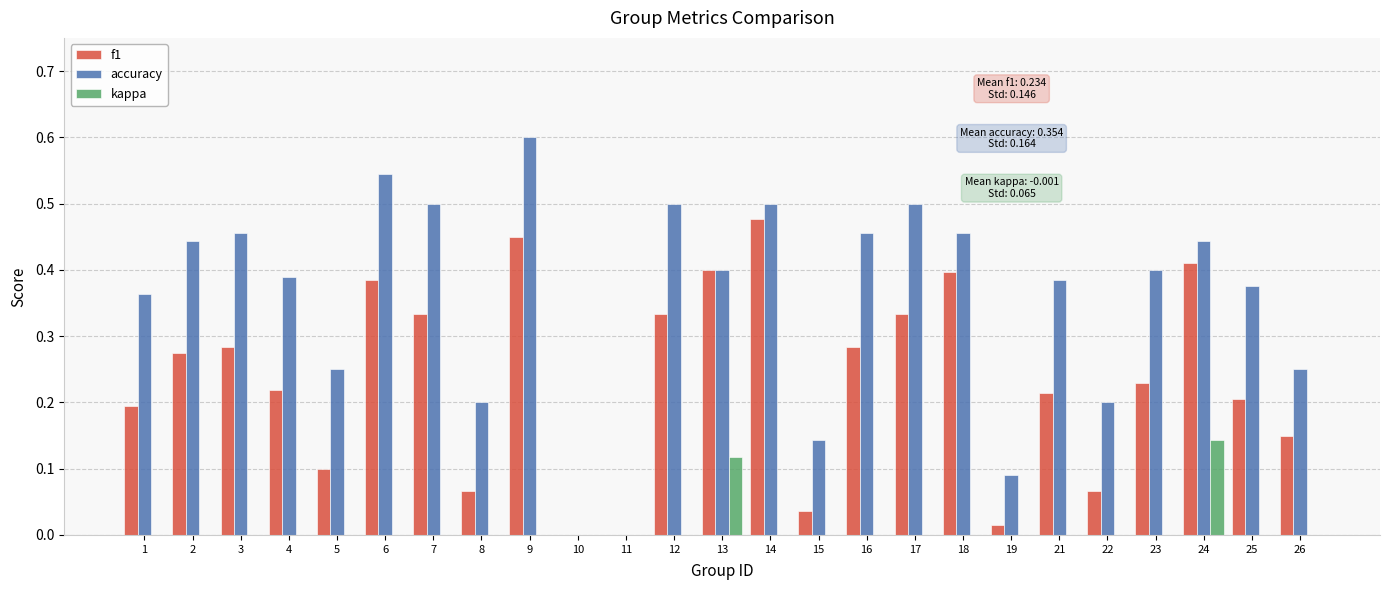

How many categories are shown in the chart?

25